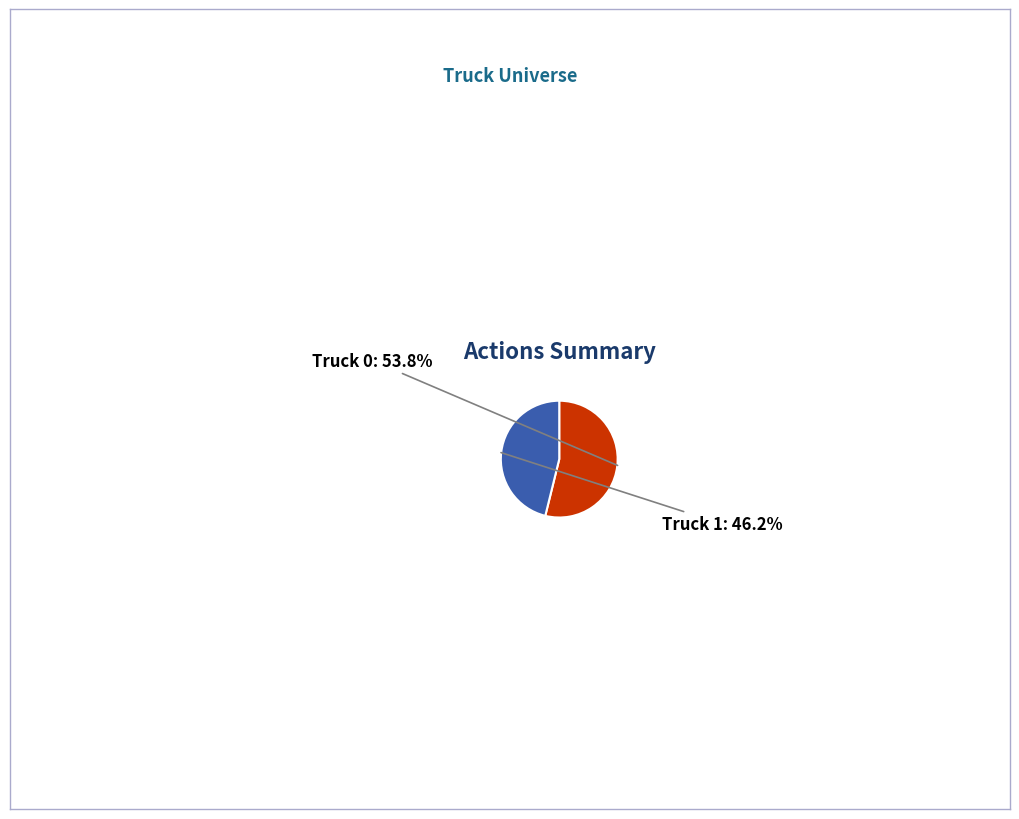

Is there any slice that represents more than half of the pie?

Yes